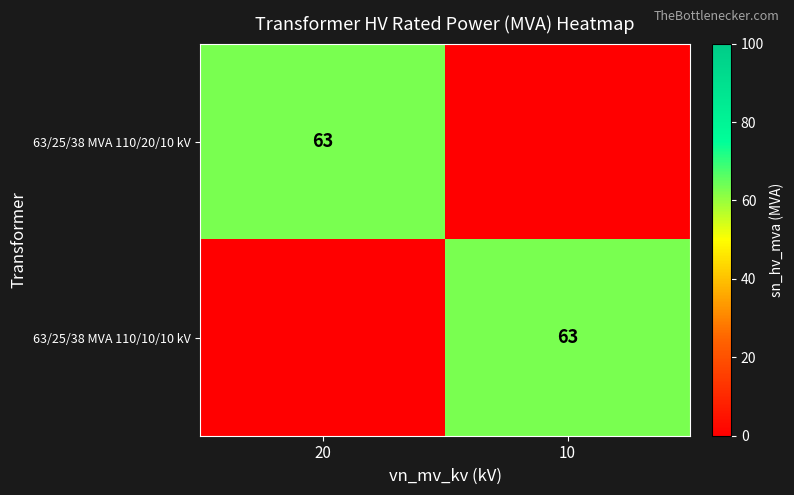

At how many categories does at least one series exceed 50?

2